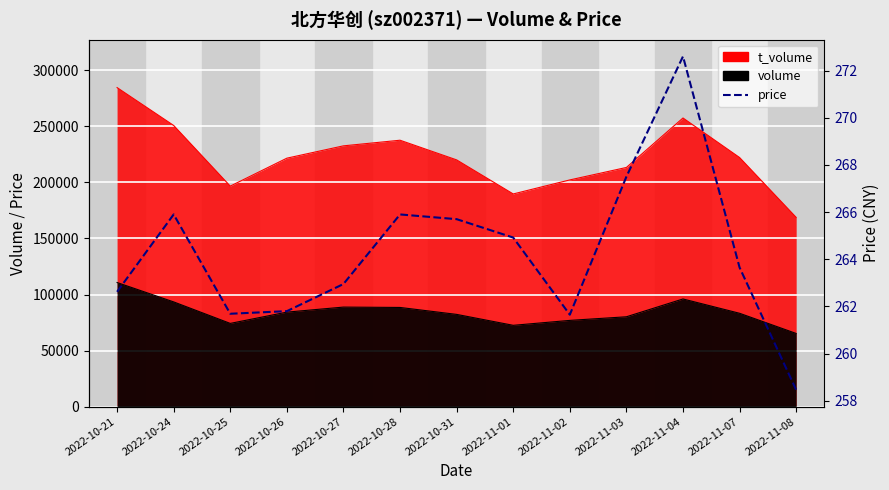

Reading right to left, extract all data points from this chart.

258.5	263.6	272.6	267.5	261.6	264.9	265.7	265.9	262.9	261.8	261.7	265.9	262.6